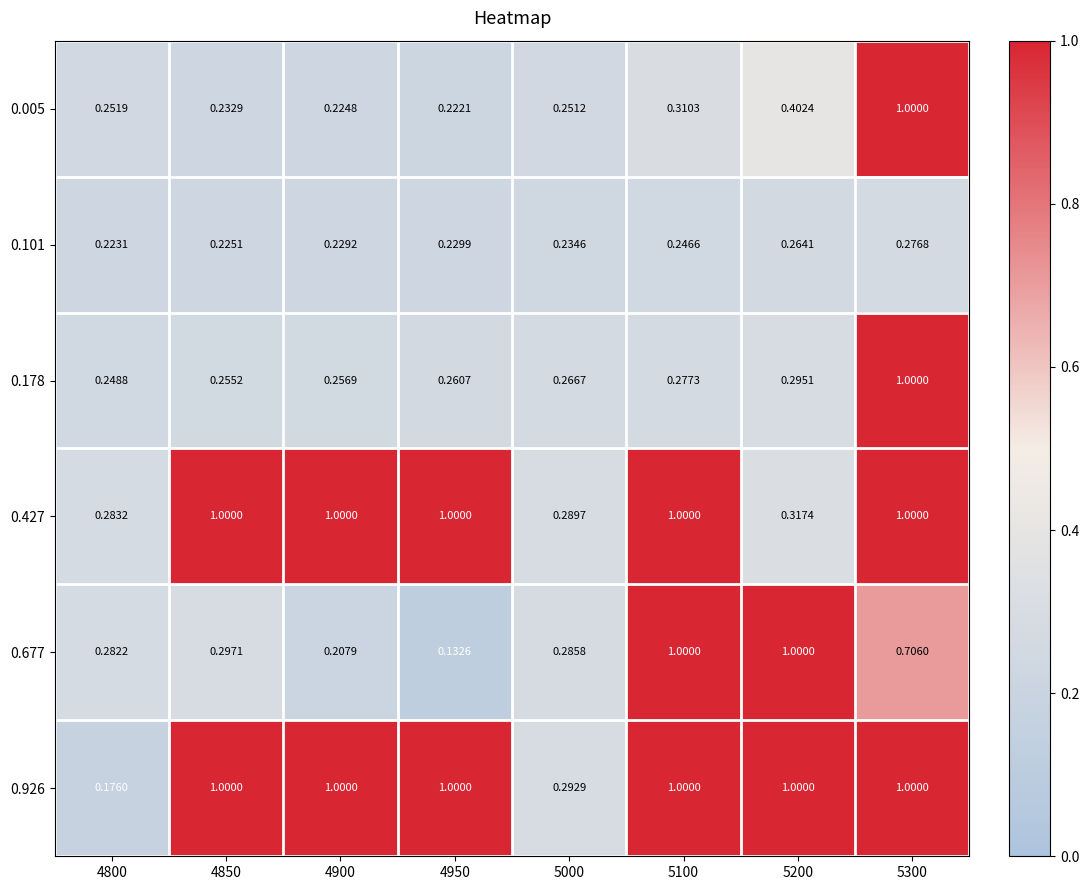

Which label corresponds to the largest value in the chart?

5300